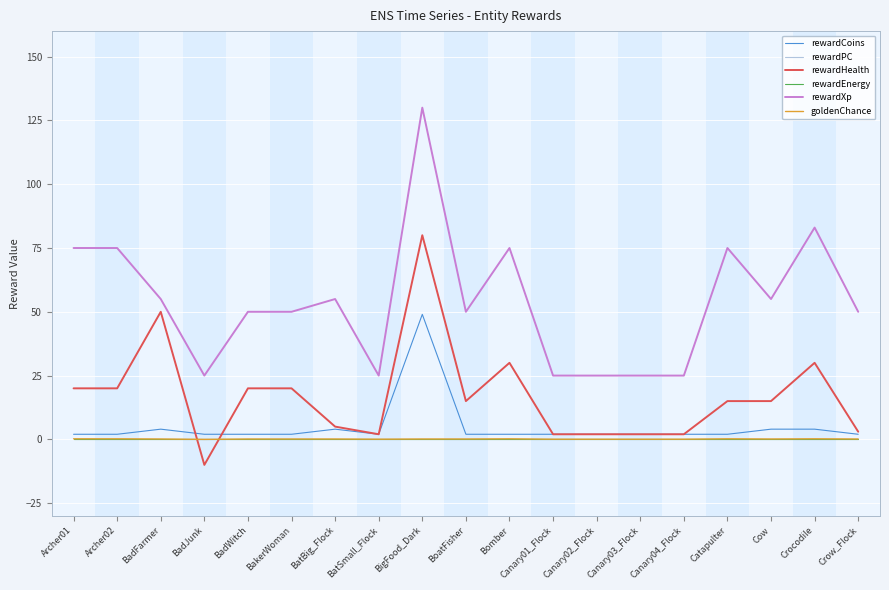

Is this an area chart (filled region under the line)?

No